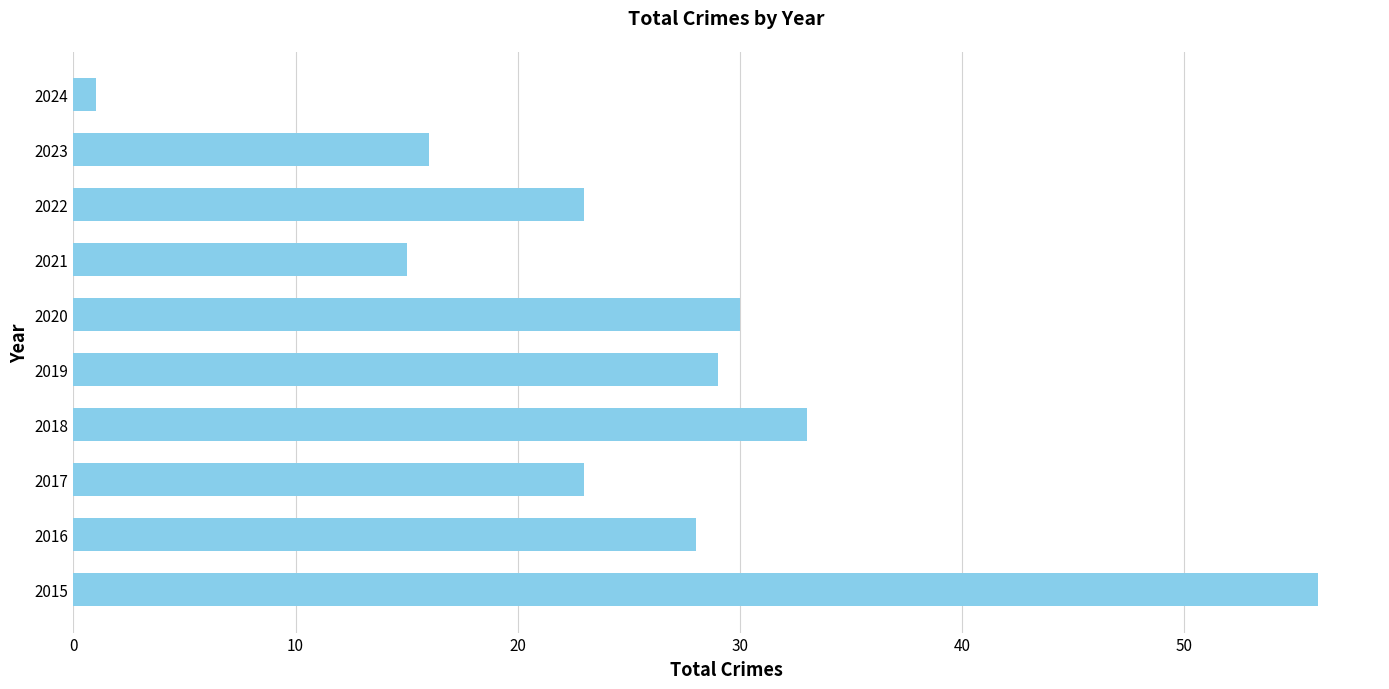

What is the average value?

25